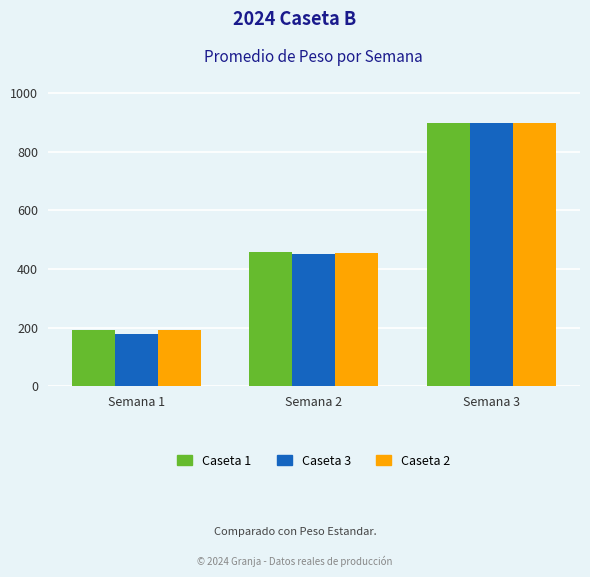

List the labels in order of Caseta 1 value, smallest first.

Semana 1, Semana 2, Semana 3